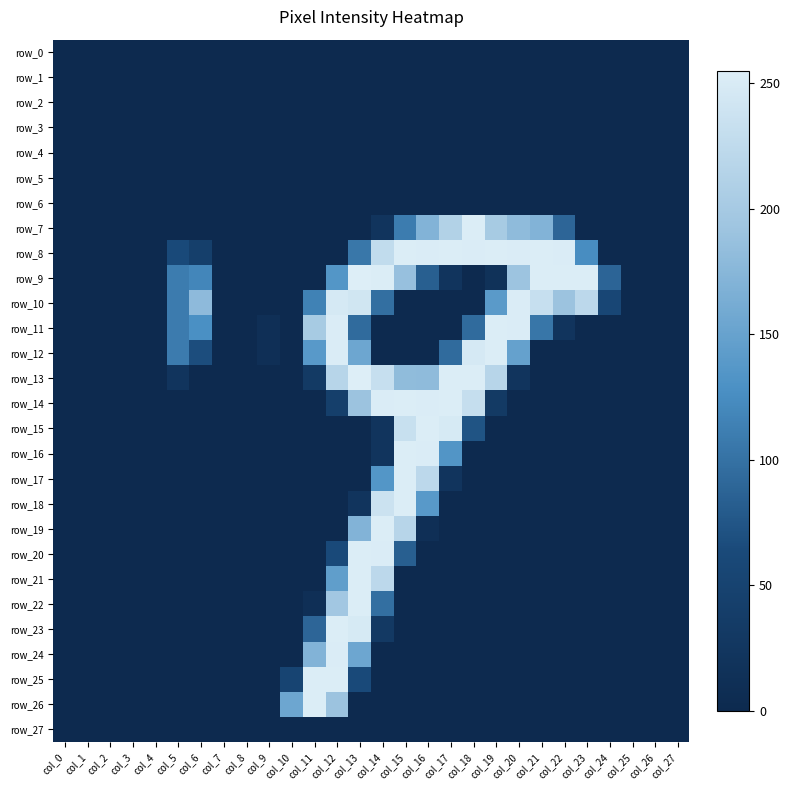

Which series changed the most between col_19 and col_24?

row_8